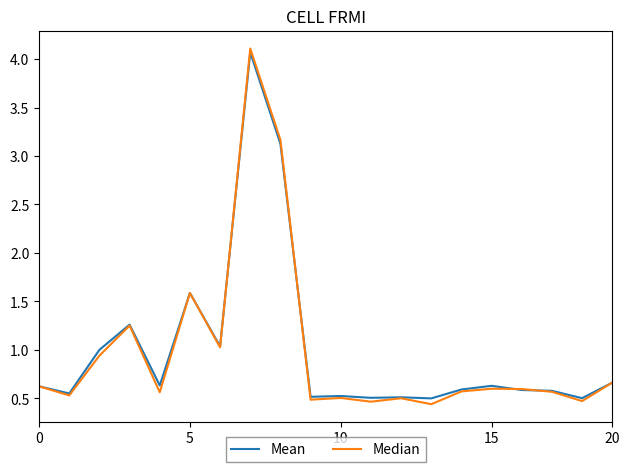

Which series has the widest spread of values?

Median